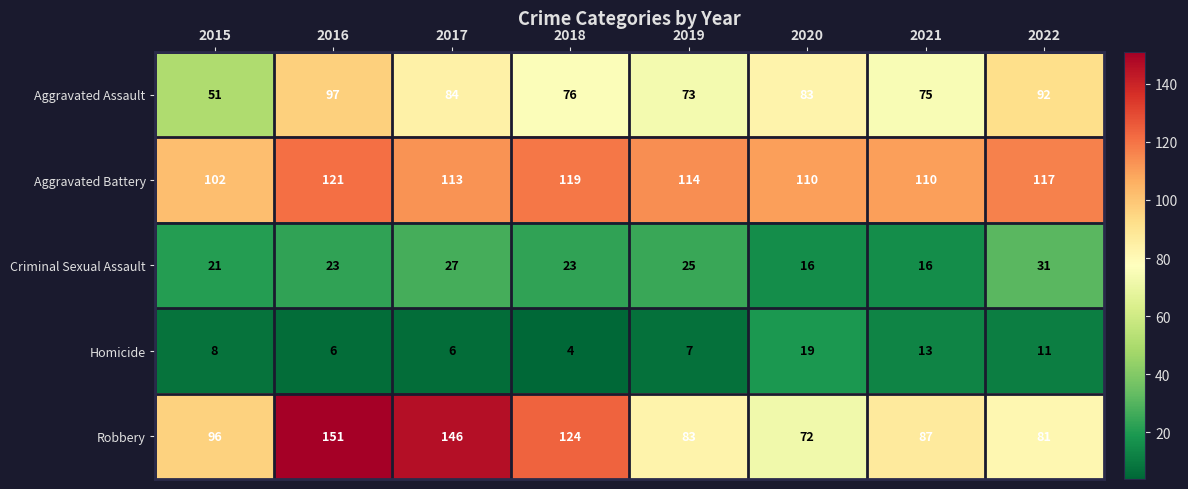

Rank the series at 2022 from lowest to highest value.

Homicide, Criminal Sexual Assault, Robbery, Aggravated Assault, Aggravated Battery